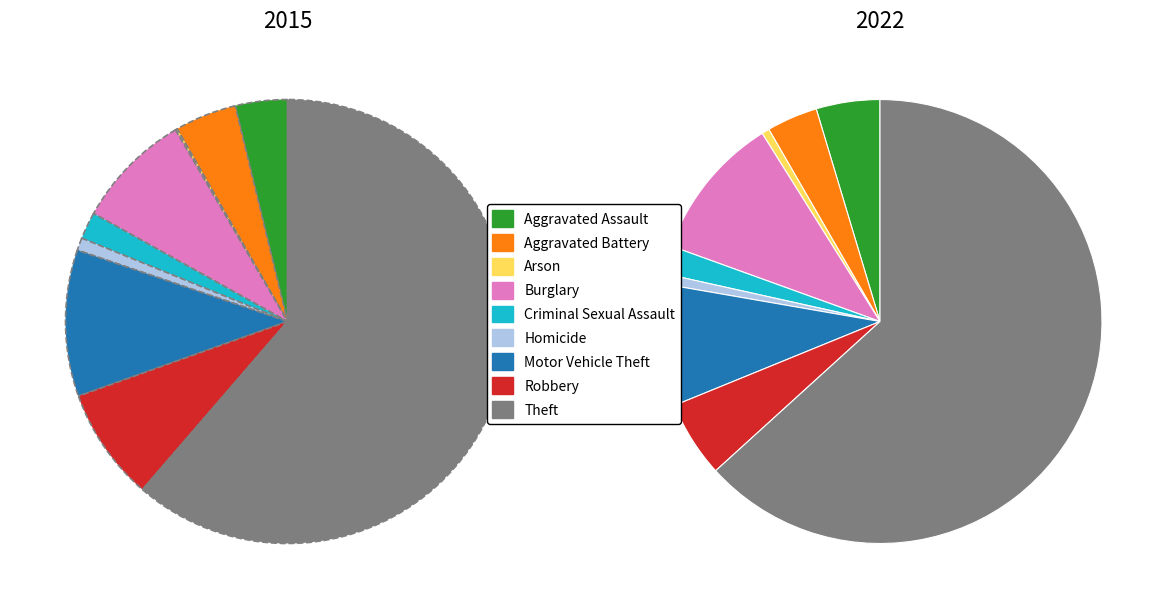

Which category has the biggest portion of the pie?

Theft